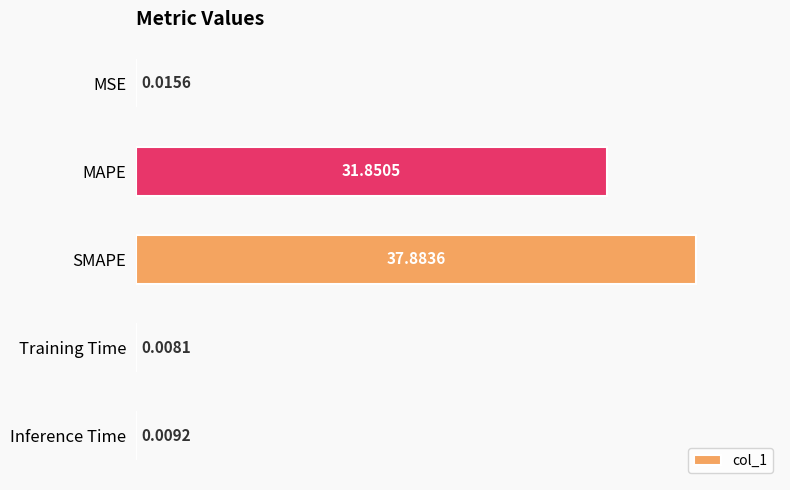

What is the sum of the values at SMAPE and Training Time?

37.9